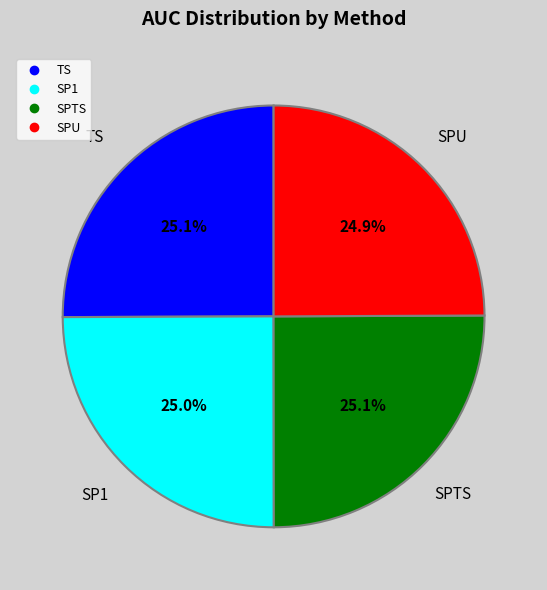

Is there any slice that represents more than half of the pie?

No